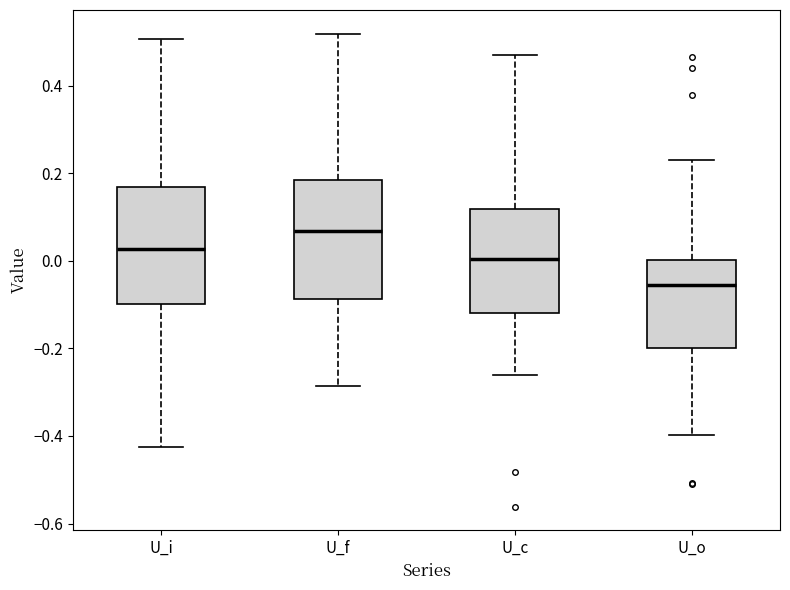

Reading left to right, read every box against the y-axis: the position of its median line, the range the box covers, and the ends of its whiskers. The values are not printed on the chart, so give them approximately, as read against the axis.

U_i: median 0.02, box -0.10 to 0.16, whiskers -0.42 to 0.50
U_f: median 0.06, box -0.08 to 0.18, whiskers -0.28 to 0.52
U_c: median 0.00, box -0.12 to 0.12, whiskers -0.26 to 0.46
U_o: median -0.06, box -0.20 to 0.00, whiskers -0.40 to 0.24